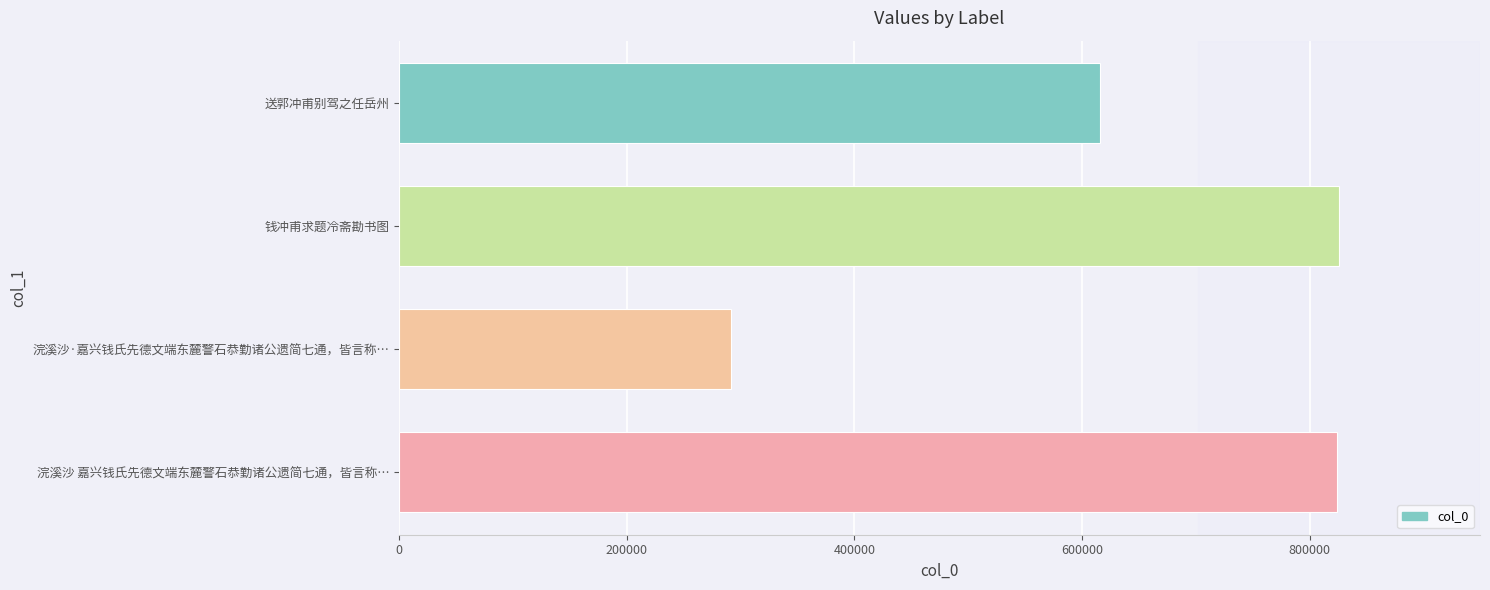

What is the difference between the second highest and minimum values?

532677